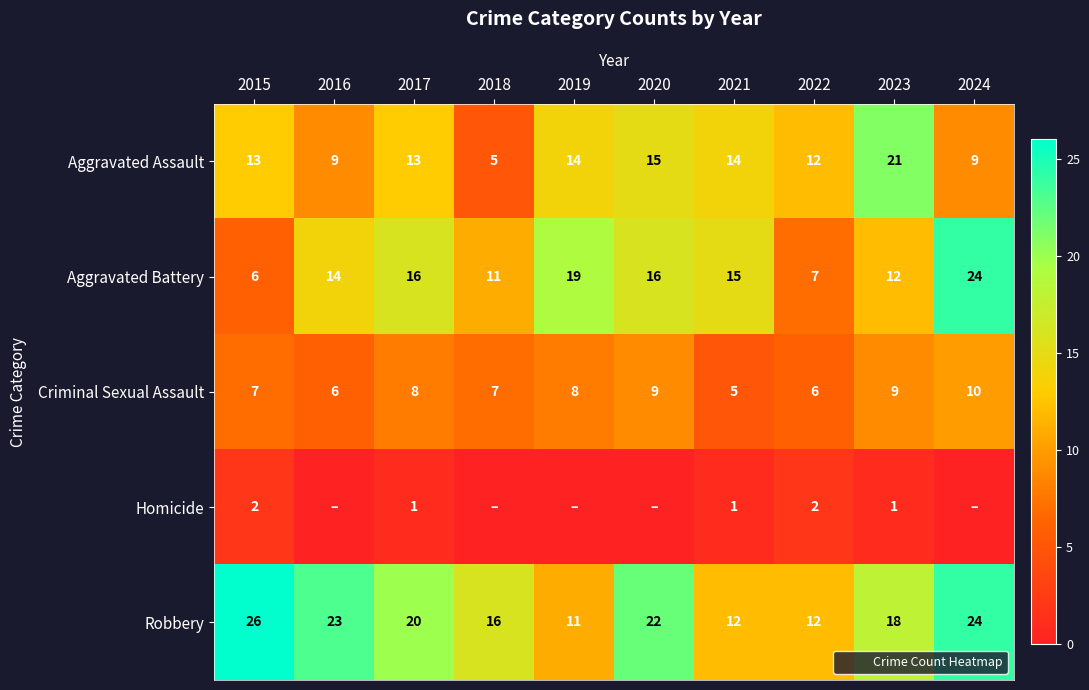

Which series has the widest spread of values?

Aggravated Battery